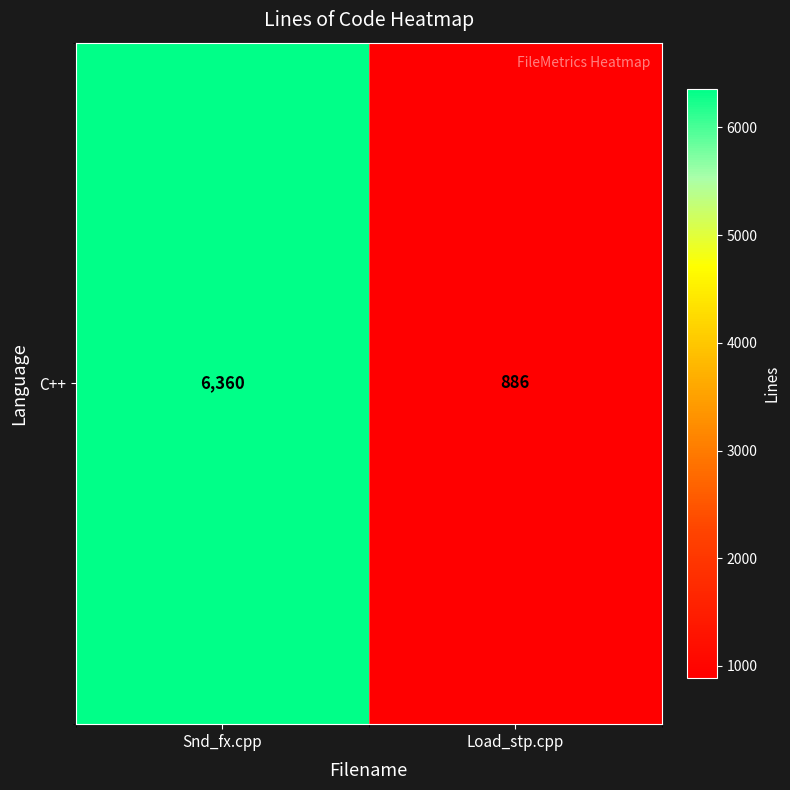

At which label is the value closest to 3623?

Snd_fx.cpp